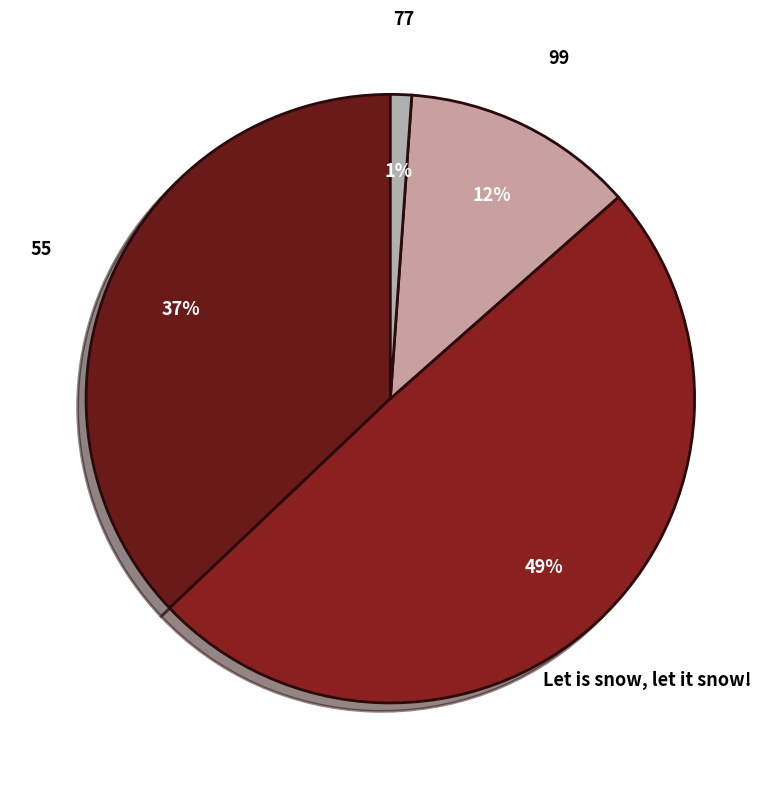

What is the ratio of the value at 99 to the value at 55?

0.3